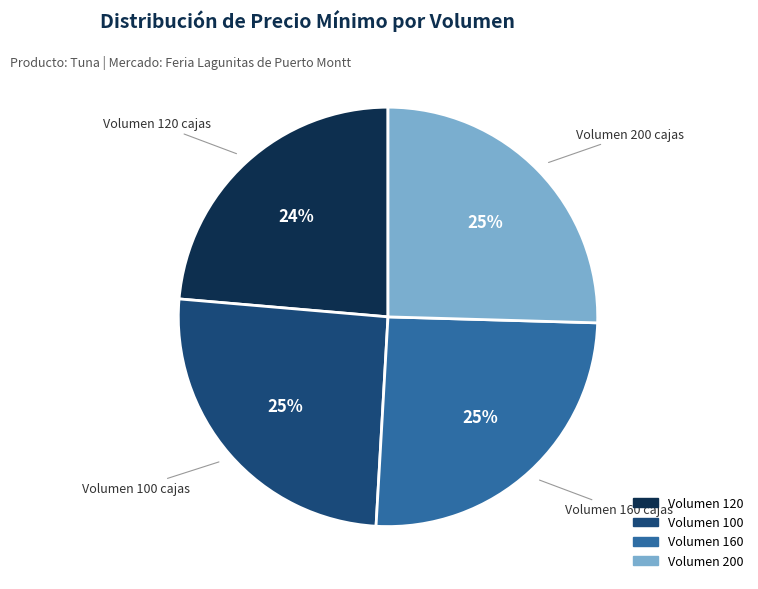

Does any single category account for the majority?

No